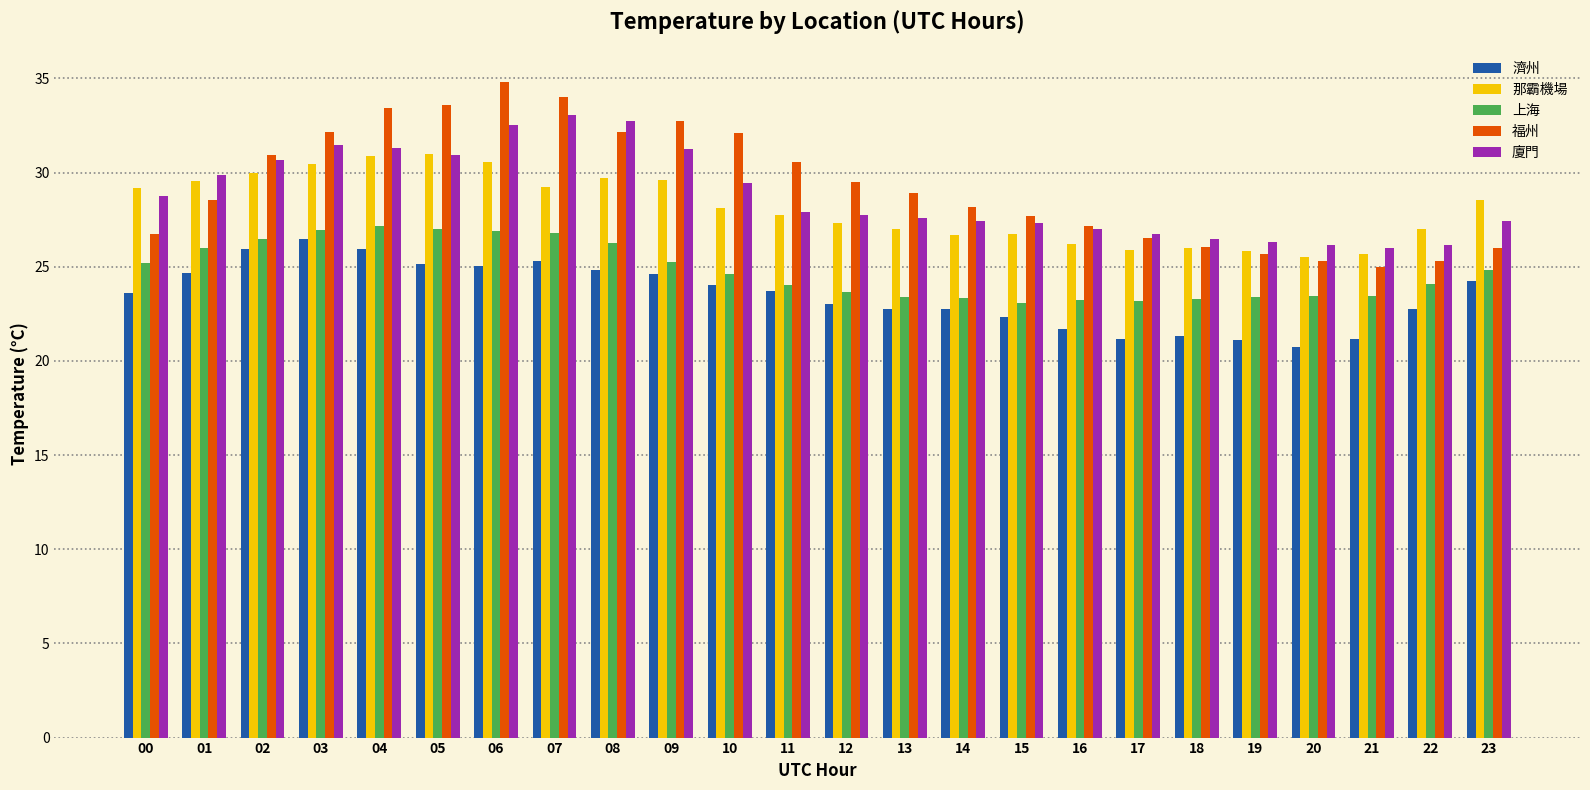

List the series in order of their peak value, lowest first.

濟州, 上海, 那霸機場, 廈門, 福州